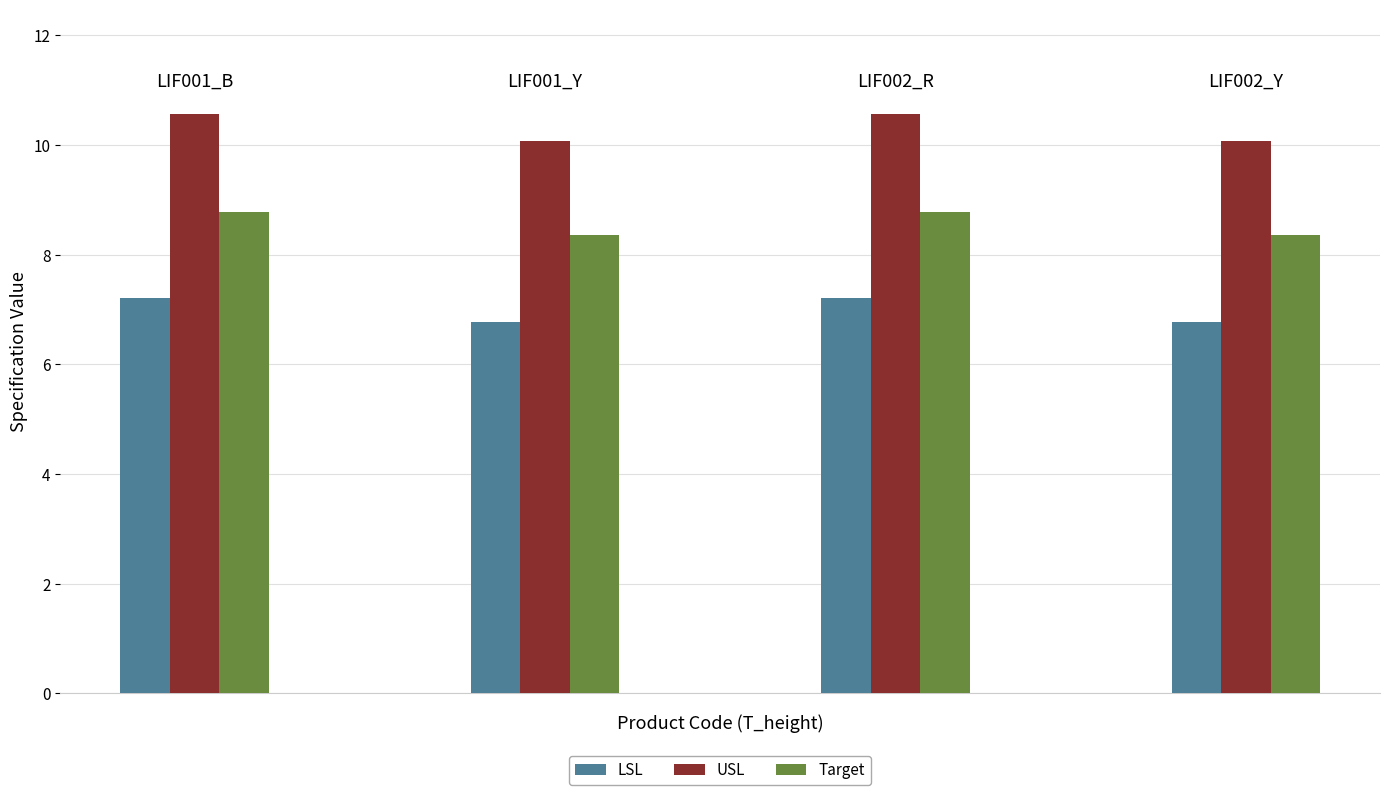

What is the minimum value for Target?

8.4